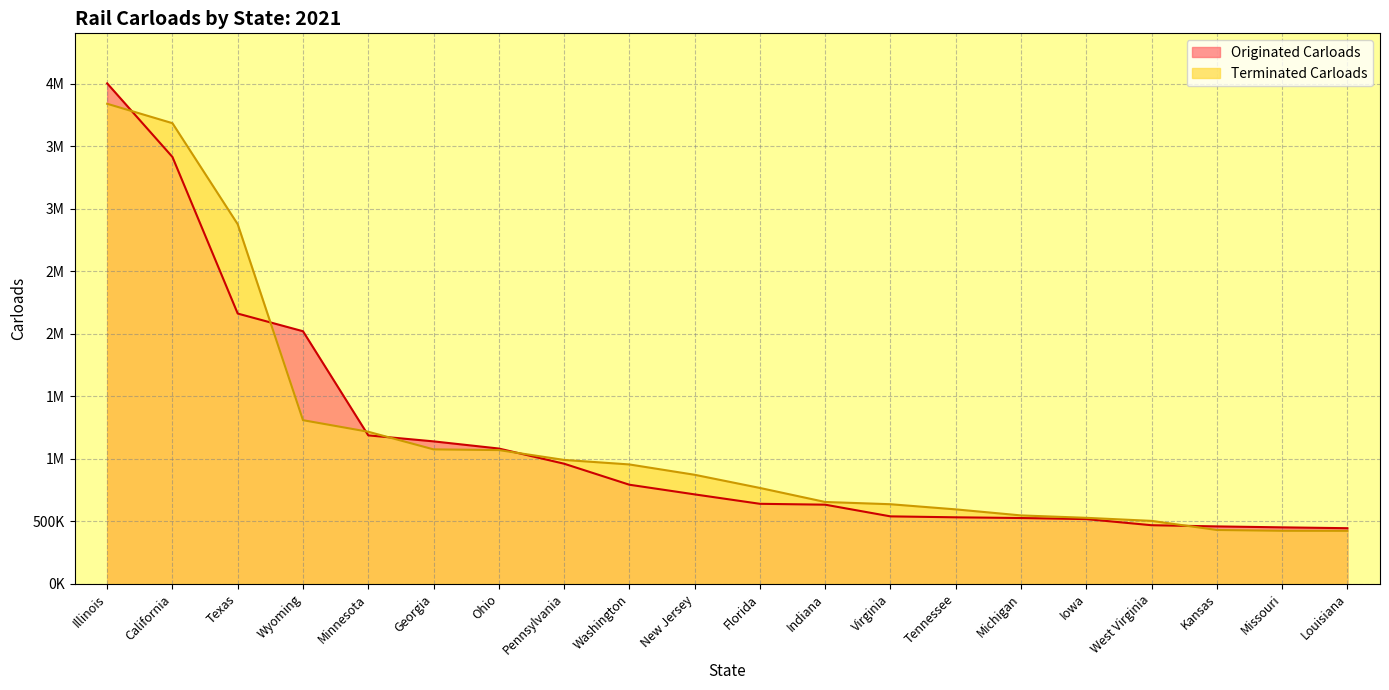

Which has a higher value, Indiana or Georgia?

Georgia